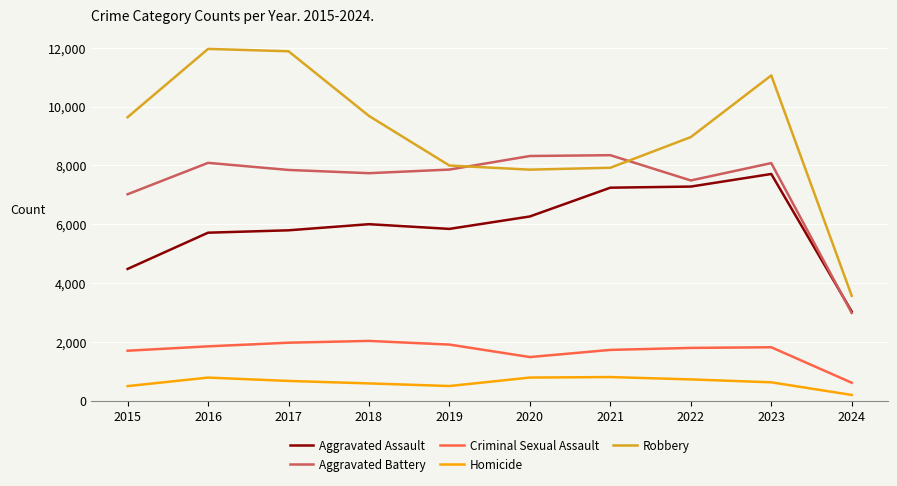

Between 2016 and 2019, which series saw the biggest shift?

Robbery